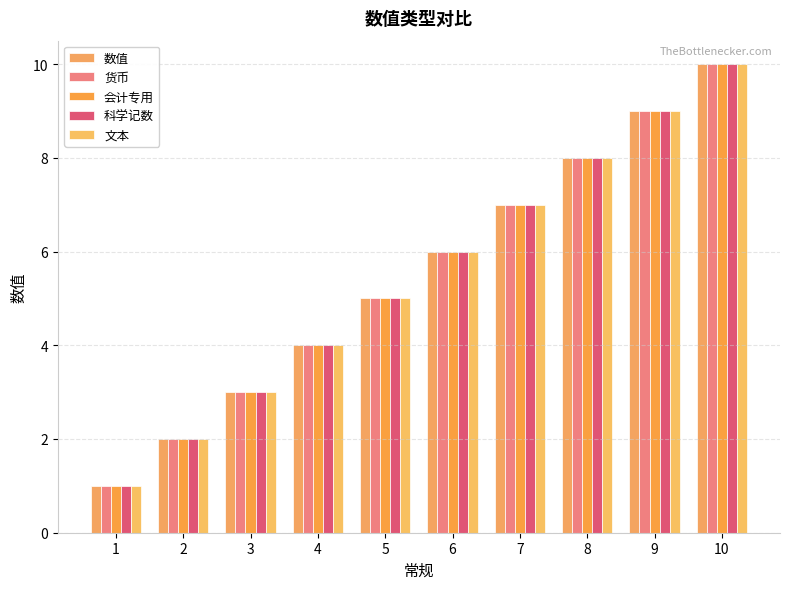

Reading right to left, extract all data points from this chart.

数值: 10=10	9=9	8=8	7=7	6=6	5=5	4=4	3=3	2=2	1=1
货币: 10=10	9=9	8=8	7=7	6=6	5=5	4=4	3=3	2=2	1=1
会计专用: 10=10	9=9	8=8	7=7	6=6	5=5	4=4	3=3	2=2	1=1
科学记数: 10=10	9=9	8=8	7=7	6=6	5=5	4=4	3=3	2=2	1=1
文本: 10=10	9=9	8=8	7=7	6=6	5=5	4=4	3=3	2=2	1=1